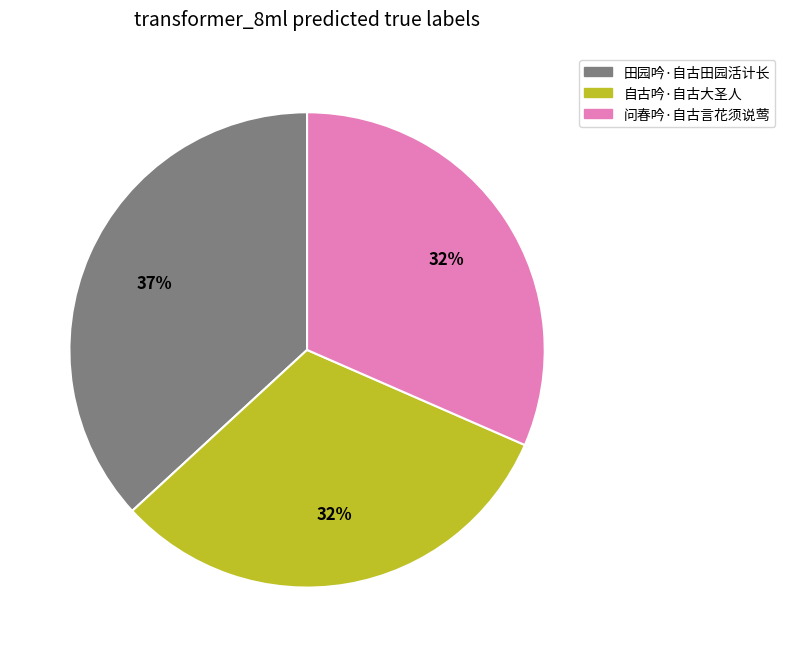

Does any single category account for the majority?

No